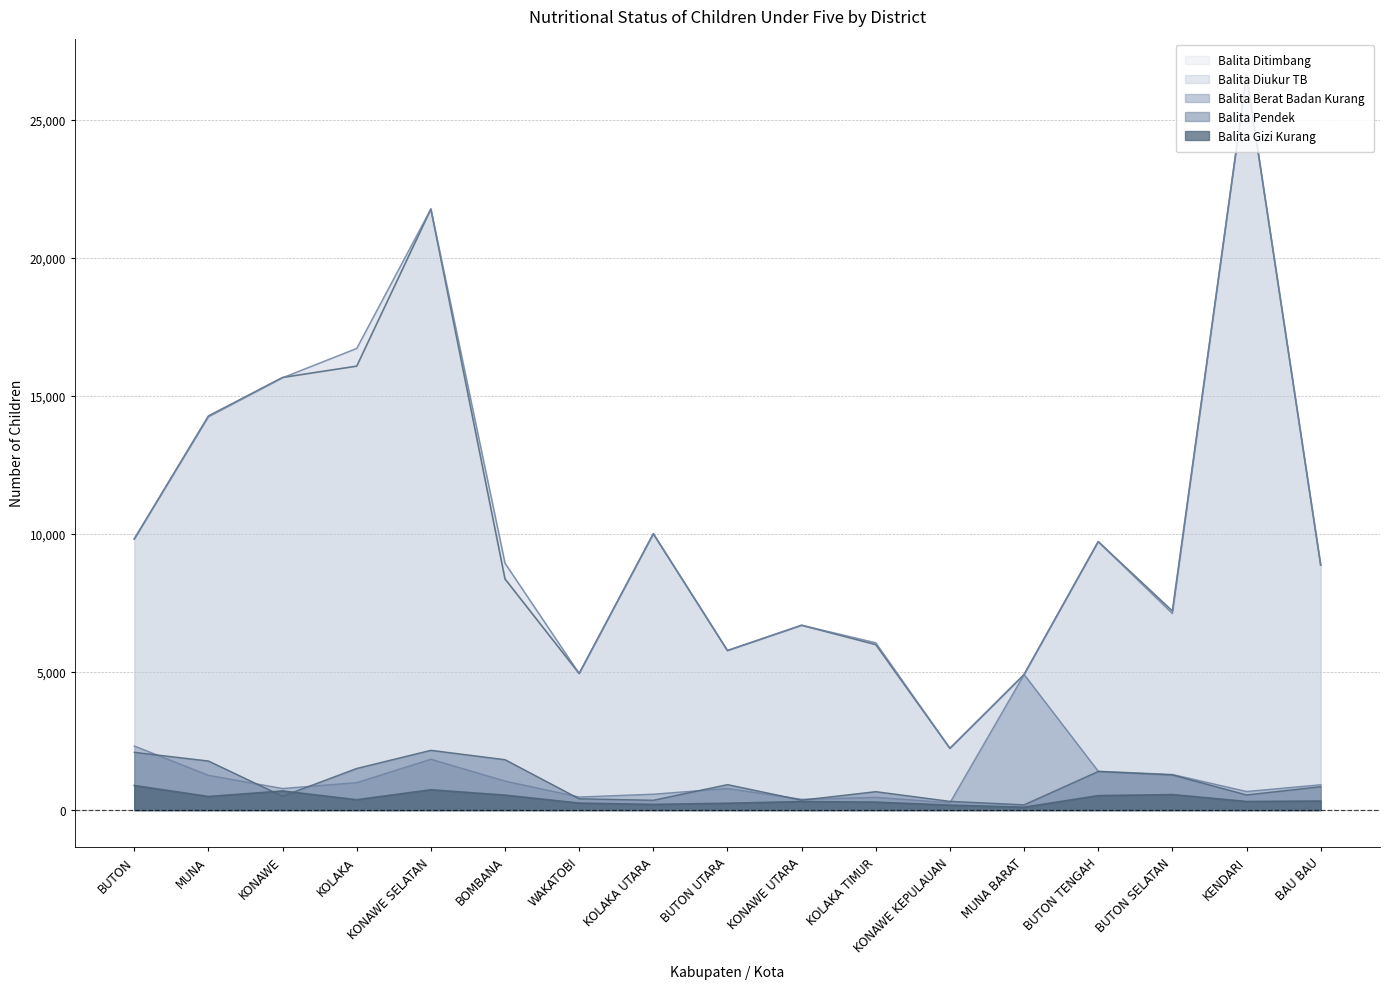

What is the label of the 10th point from the left?

KONAWE UTARA